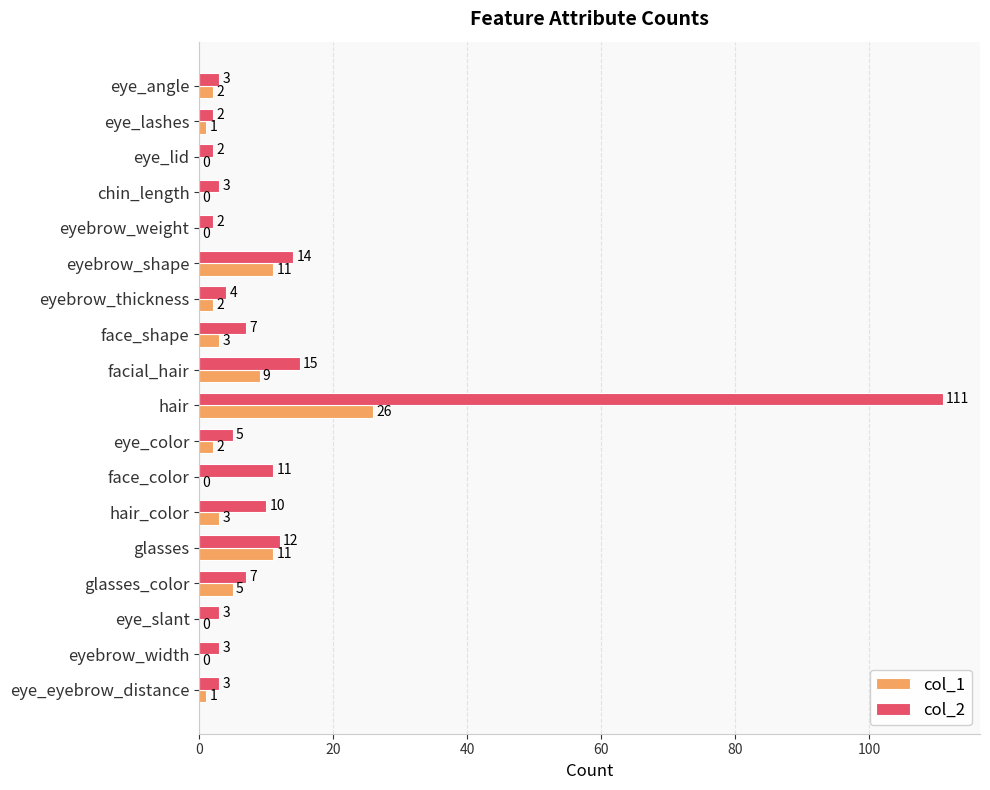

Read the col_1 value at face_shape, to the nearest 5.

5